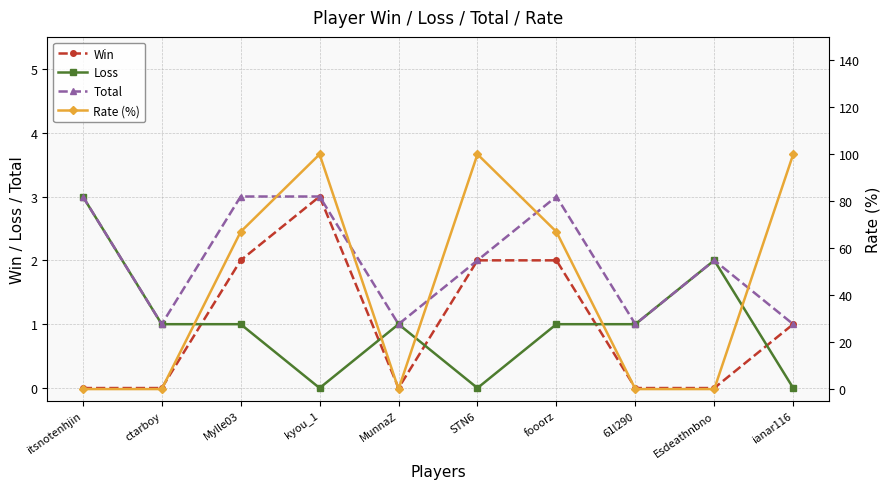

How many interior local valleys does the Total series have?

3